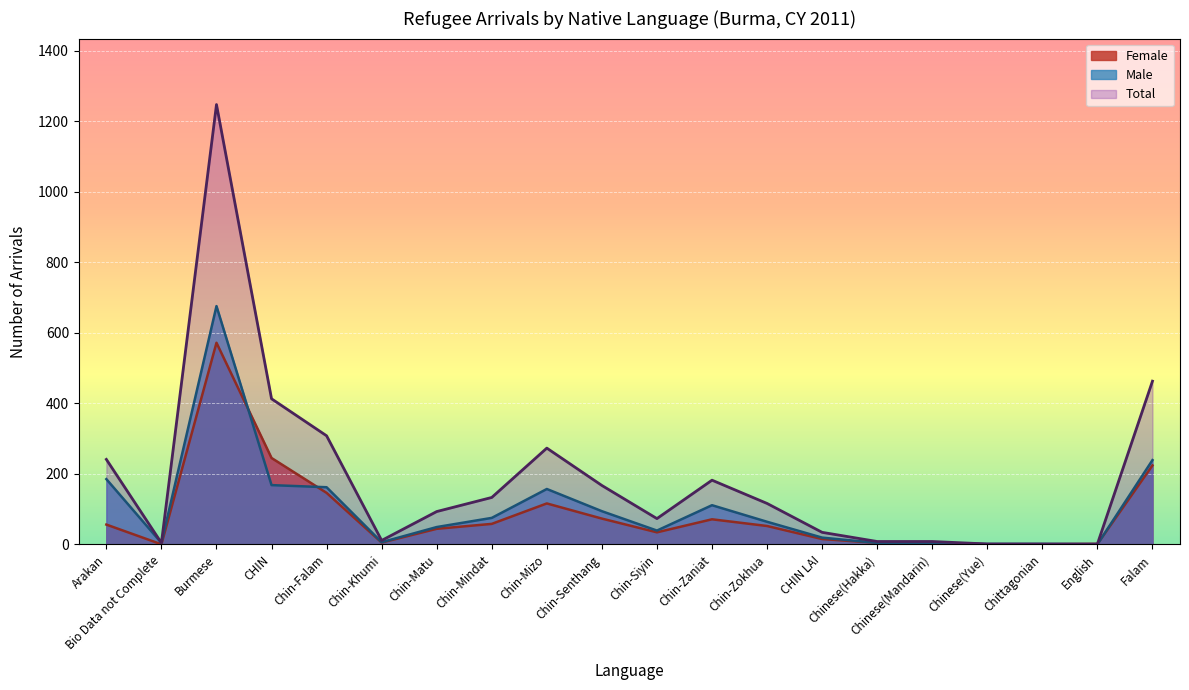

Where do Female and Male first cross each other?

Burmese and CHIN